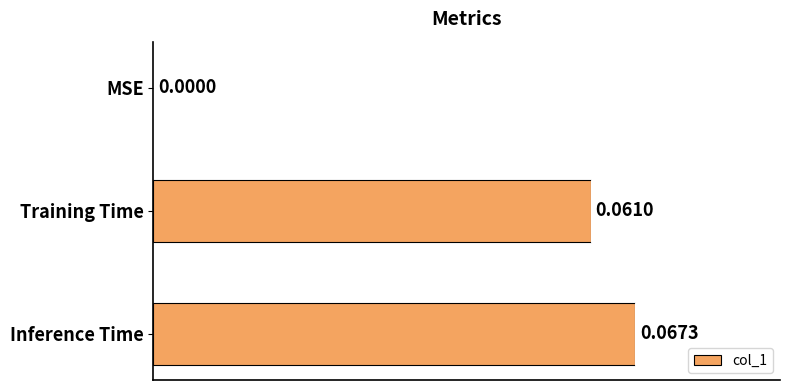

At which label is the value closest to 0?

MSE